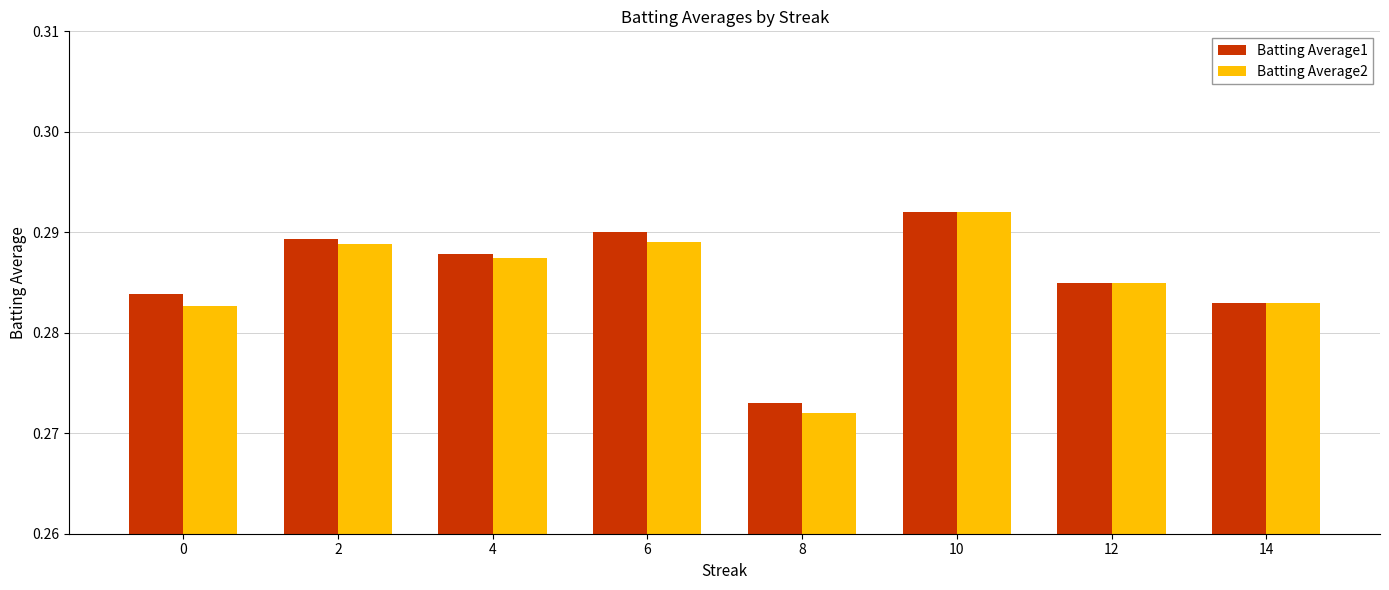

What is the sum of the Batting Average2 values at 12 and 4?

0.6